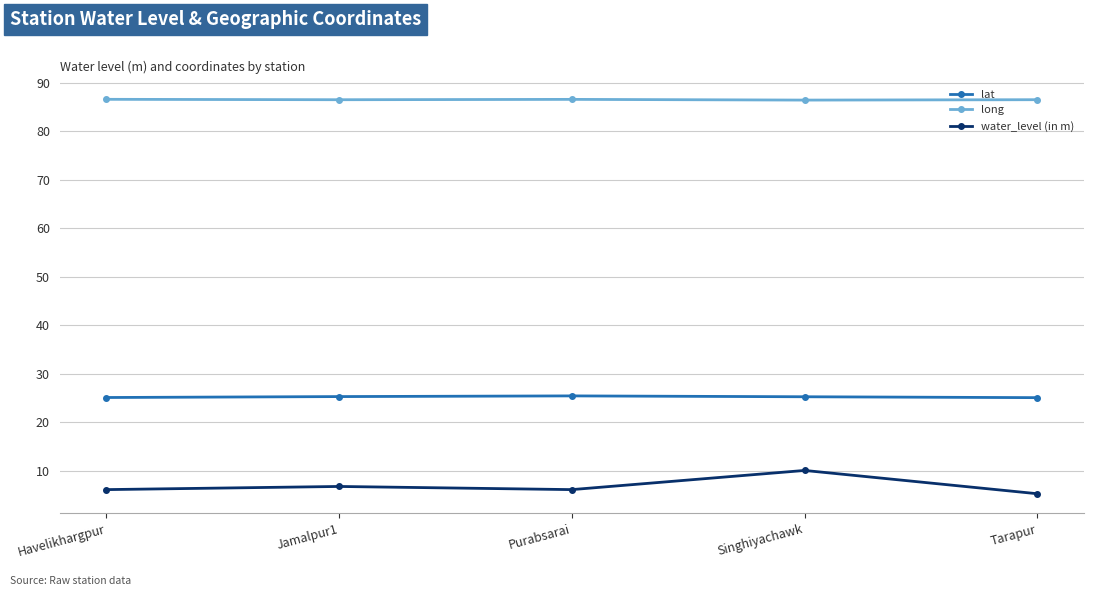

What is the sum of all lat values?

126.3